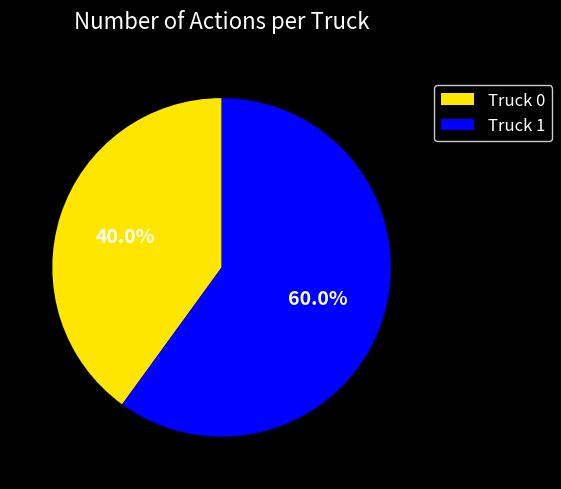

Which slice is the smallest?

Truck 0